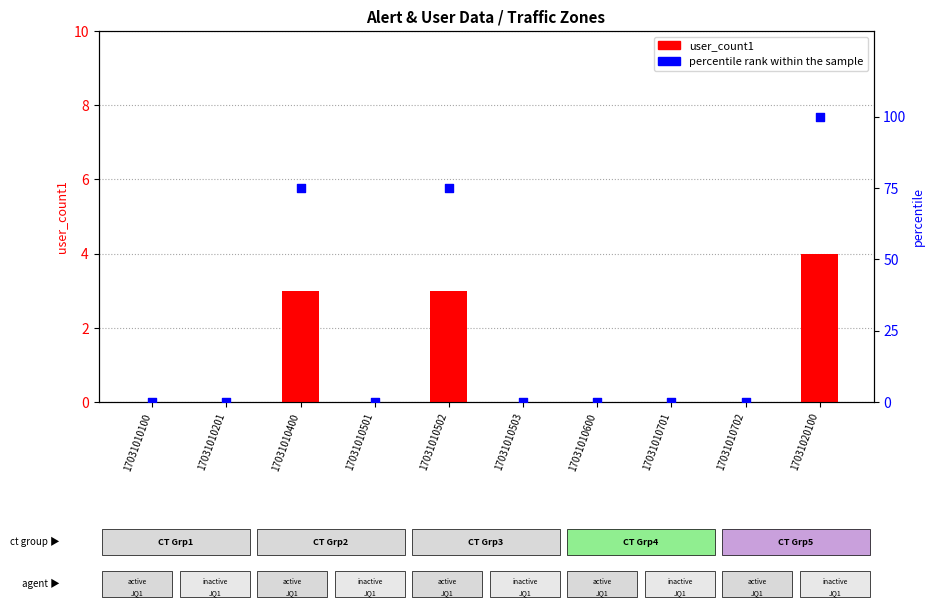

What are all the series names shown in the legend?

user_count1, percentile rank within the sample